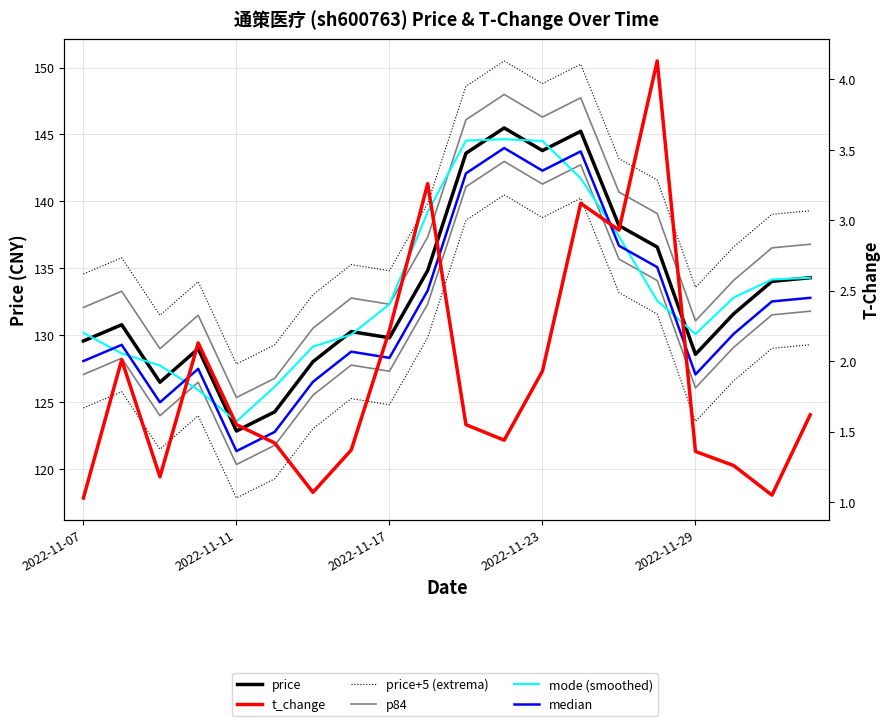

Is it true that t_change equals 4.1 at 2022-11-28?

True